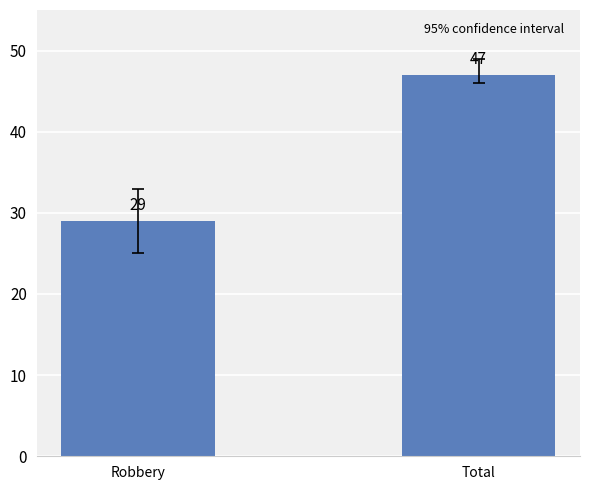

Which category has the highest value across all series?

Total